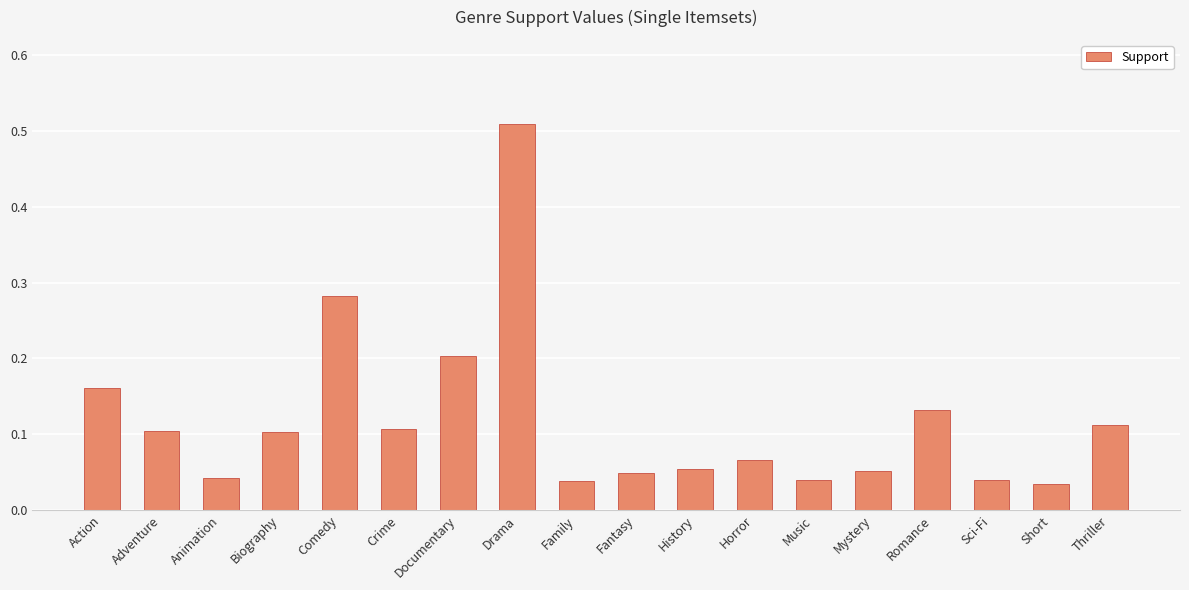

What is the sum of all values?

2.1